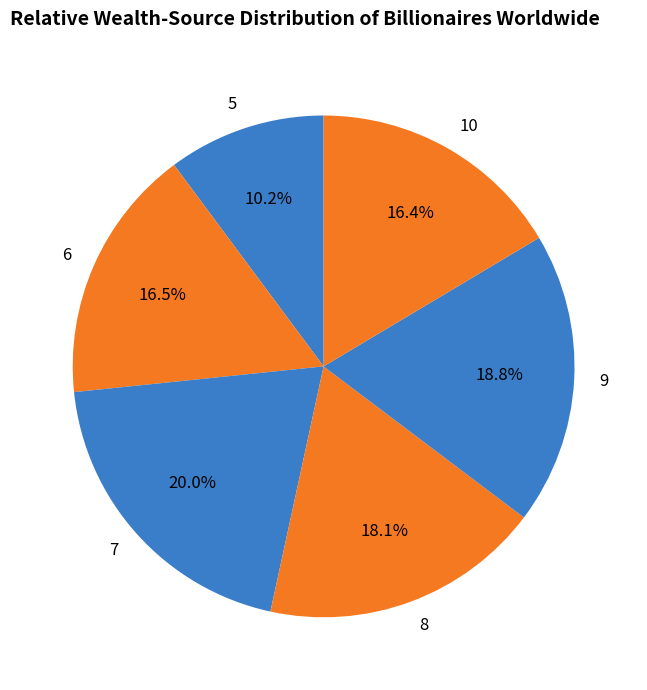

Is it true that 5 is 4% of the pie?

False